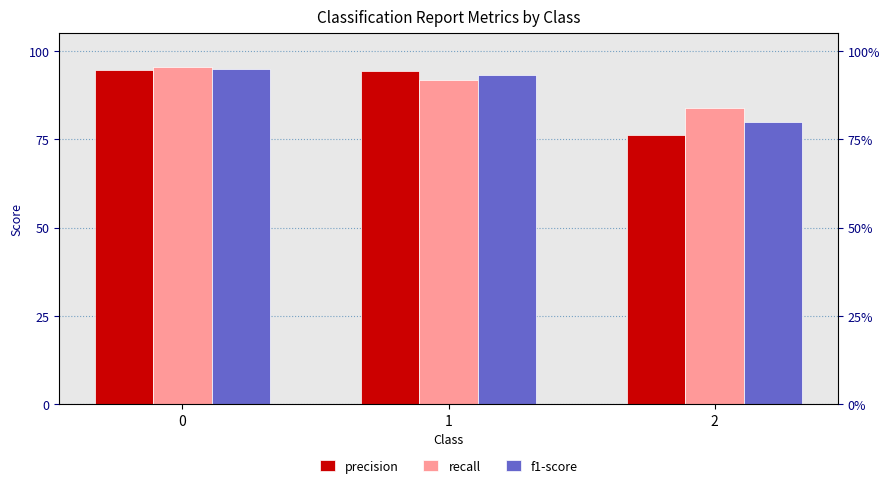

What is the value of the f1-score bar at the 1st from the left?

0.9